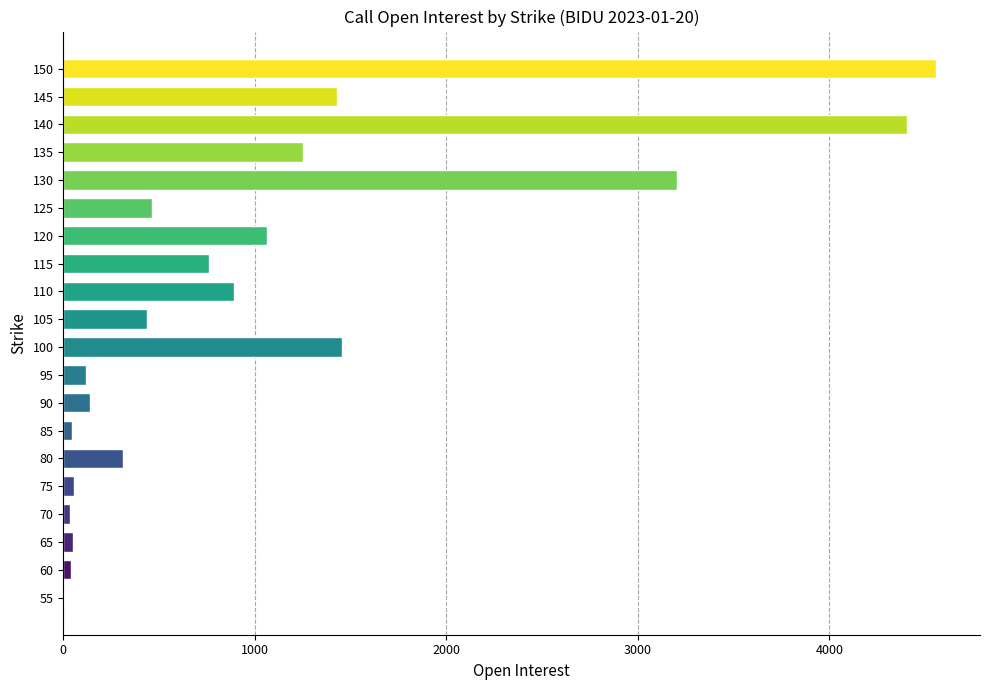

Which label corresponds to the largest value in the chart?

150